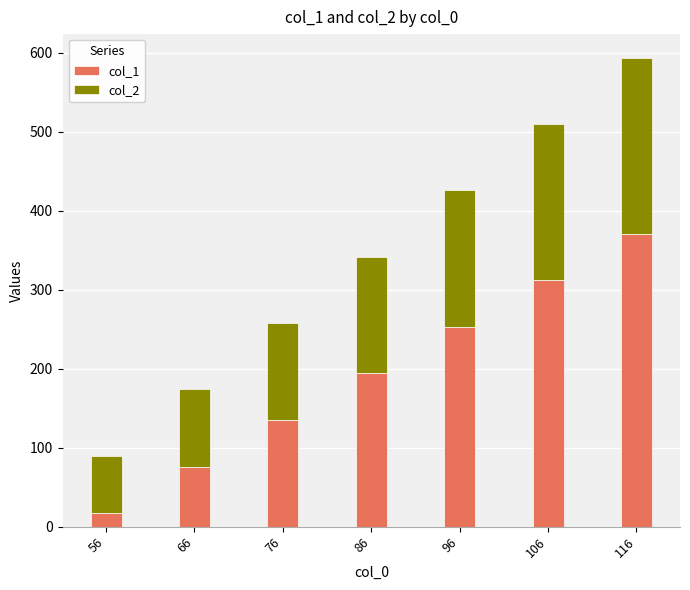

Rank the categories by col_1 value from lowest to highest.

56, 66, 76, 86, 96, 106, 116